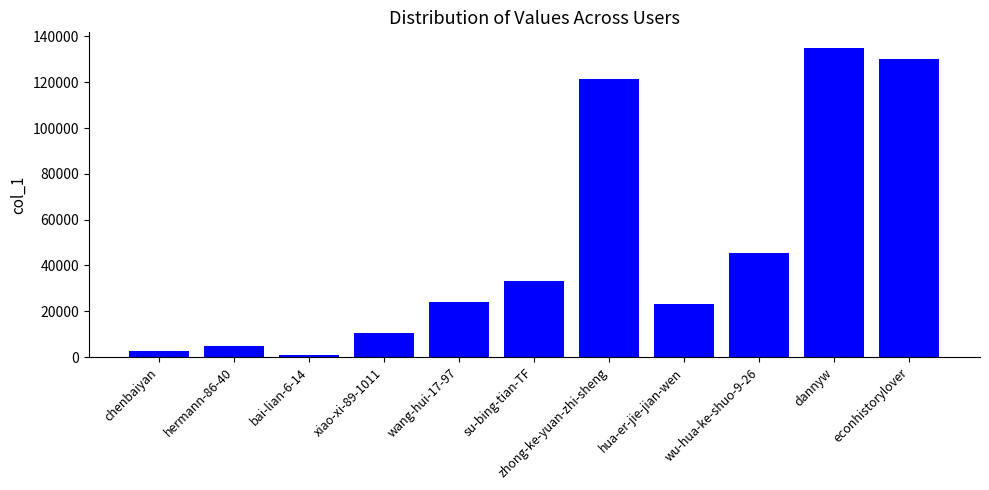

True or false: the data shows 33309 at su-bing-tian-TF.

True